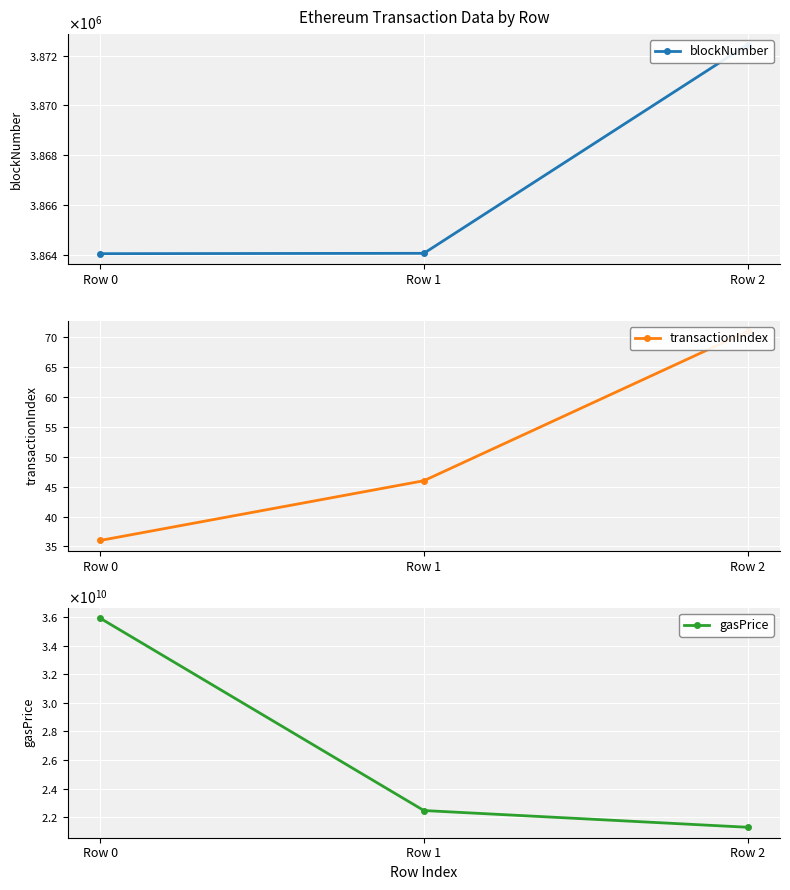

At which label is transactionIndex closest to 53?

Row 1